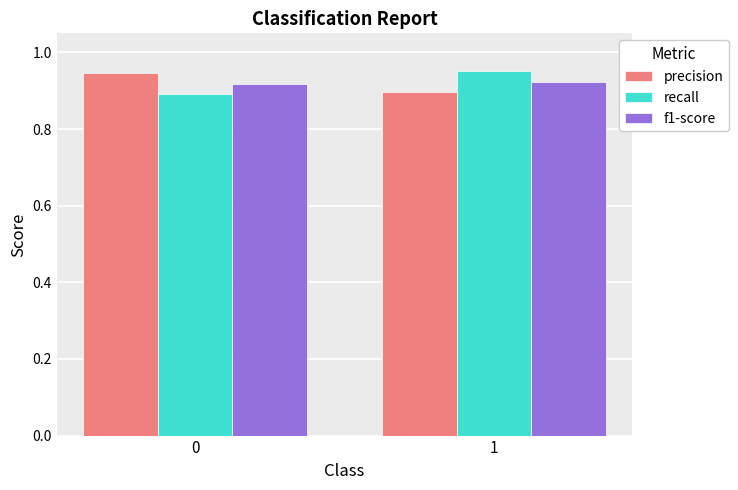

Which category has the lowest value in the precision series?

1